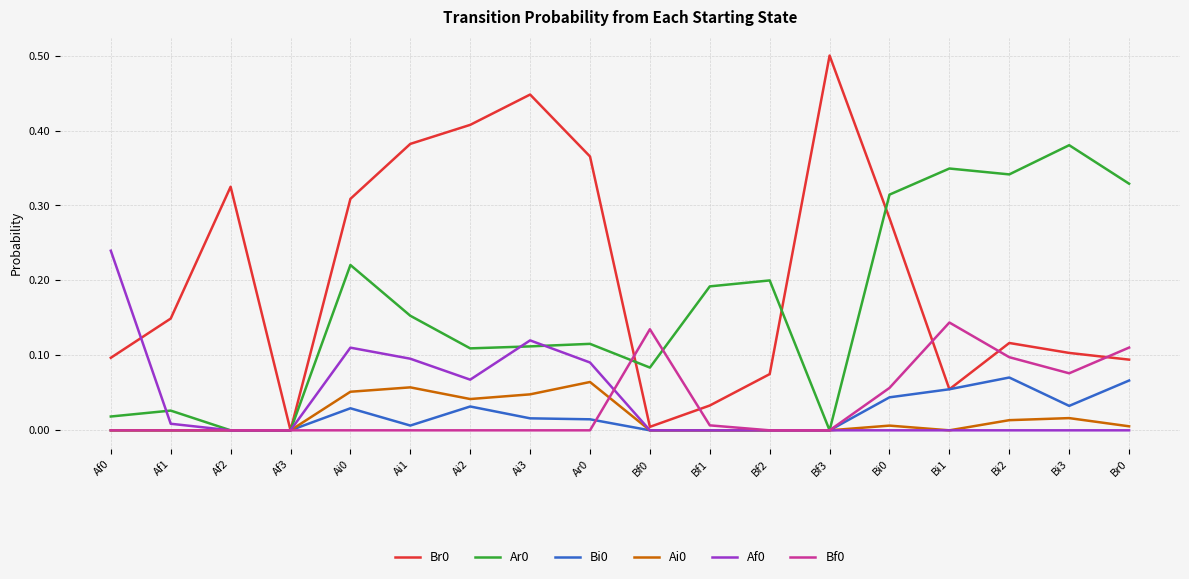

Is the value of Af0 at Ar0 greater than the value of Bf0 at Bf0?

No